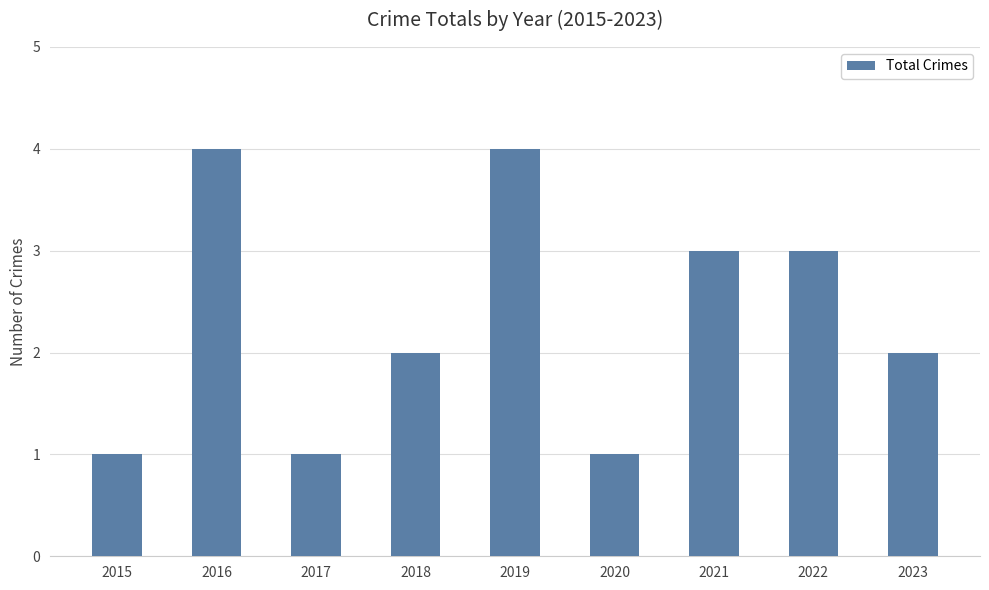

How many categories are shown in the chart?

9